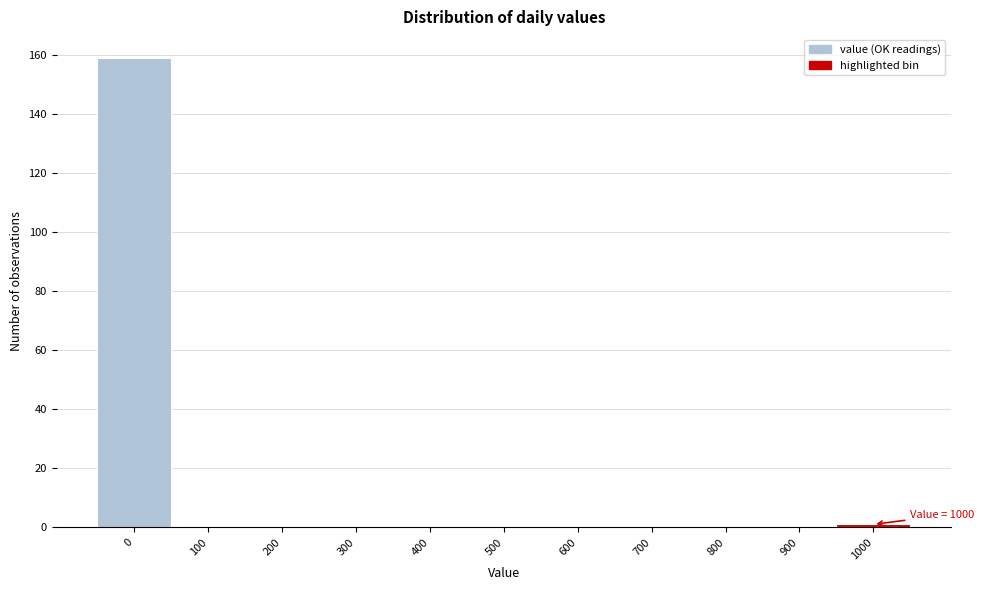

Reading left to right, transcribe all the data shown in this chart.

0=159	100=0	200=0	300=0	400=0	500=0	600=0	700=0	800=0	900=0	1000=1